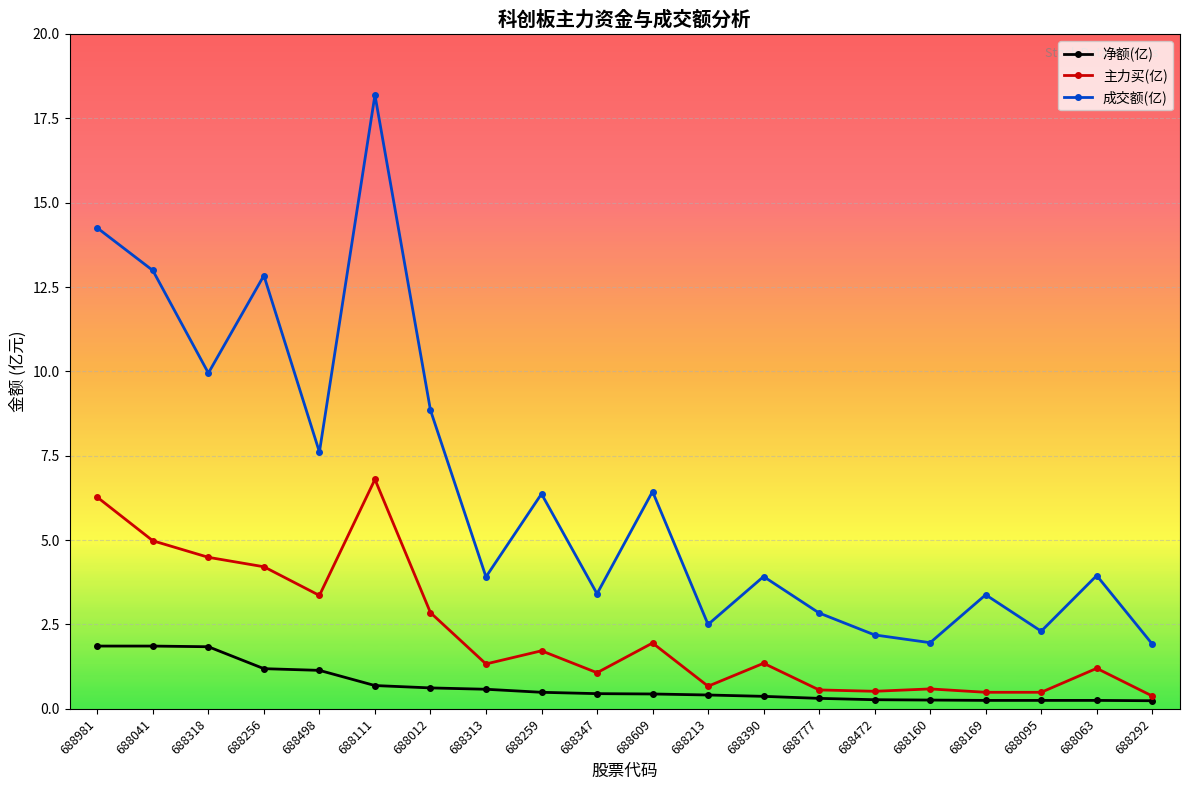

What is the difference between the maximum and minimum values in the 成交额(亿) series?

16.3